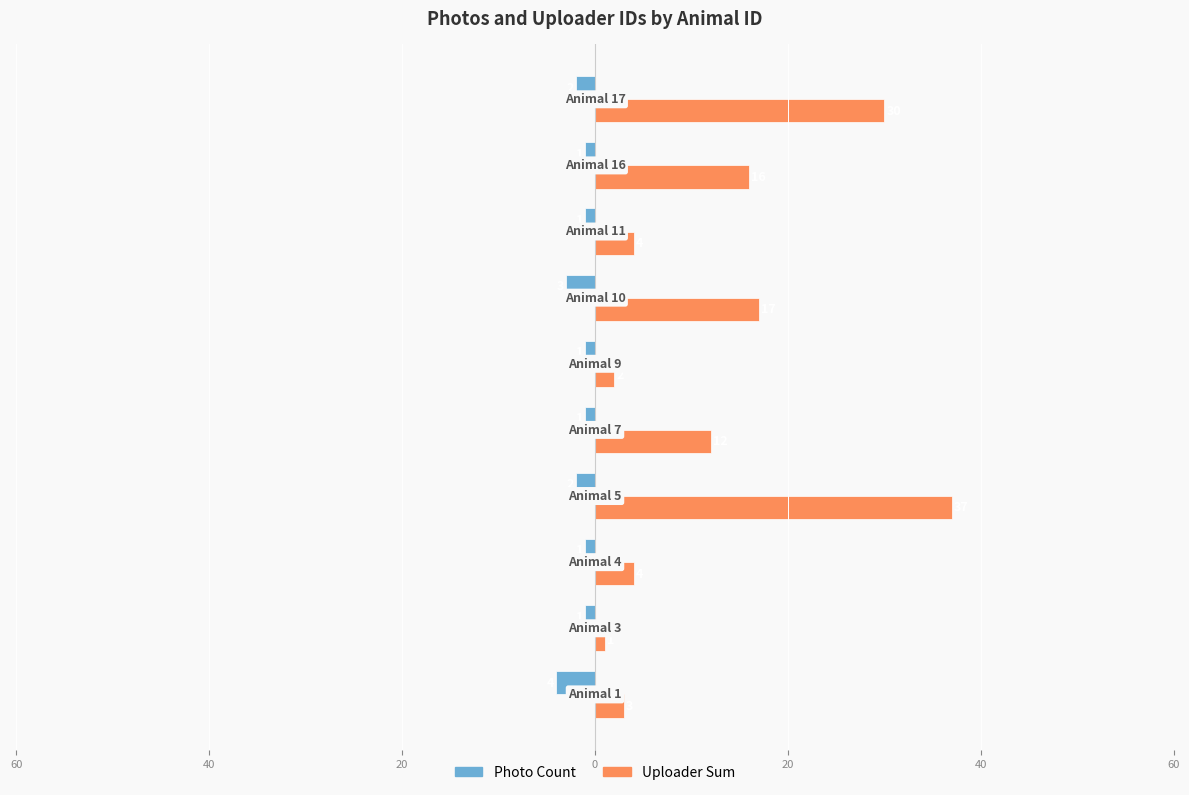

What are all the series names shown in the legend?

Photo Count, Uploader Sum